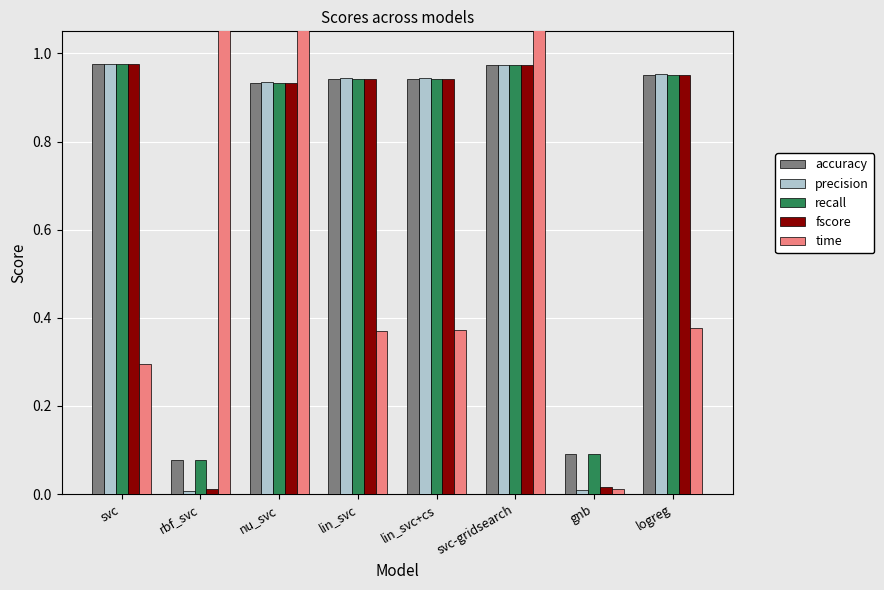

How many distinct data groups are displayed?

5